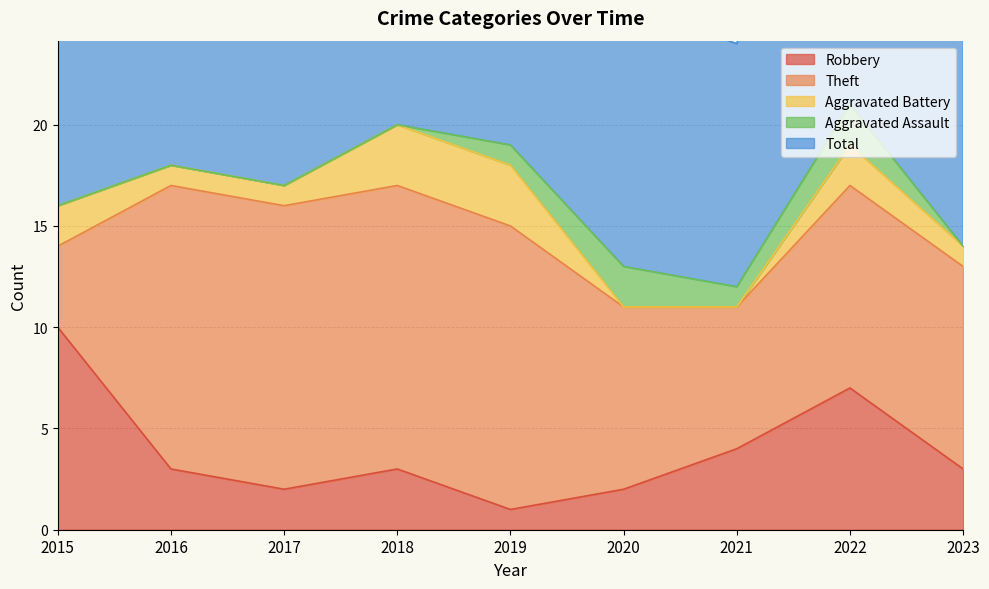

What is the value of the Theft point at the 8th from the left?

10